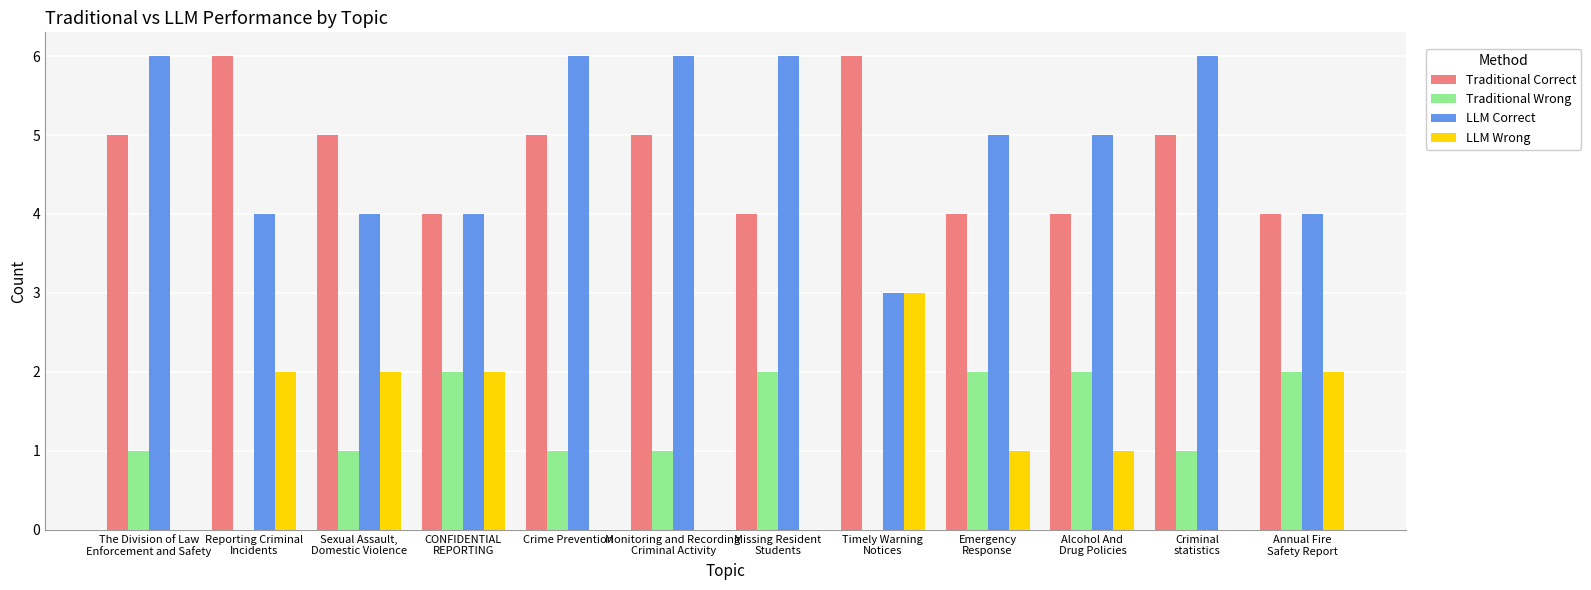

What is the sum of all Traditional Correct values?

57